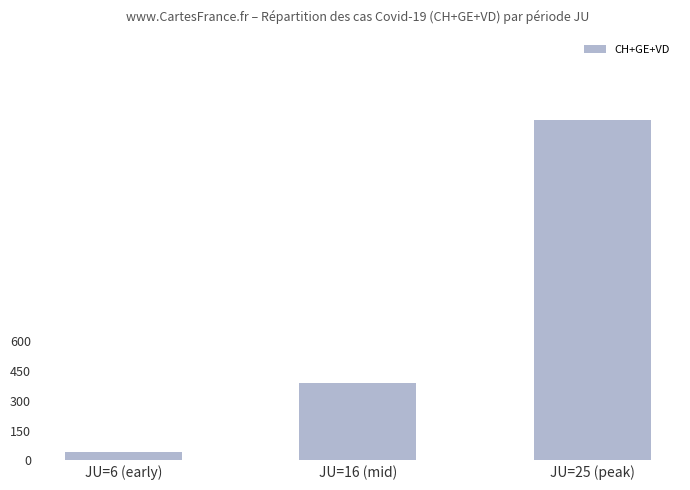

At which category does the chart reach its minimum across all series?

JU=6 (early)